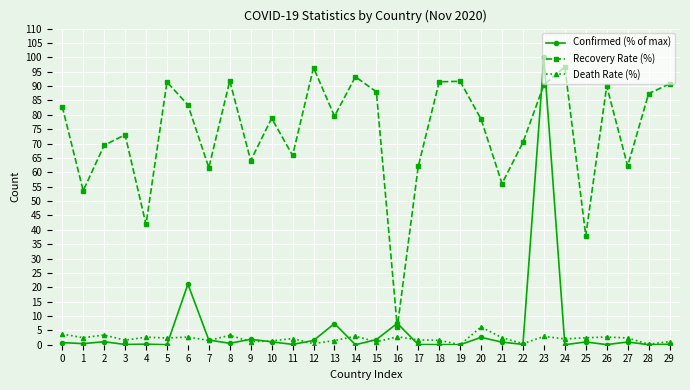

What is the sum of the Recovery Rate (%) values at 8 and 3?

164.9